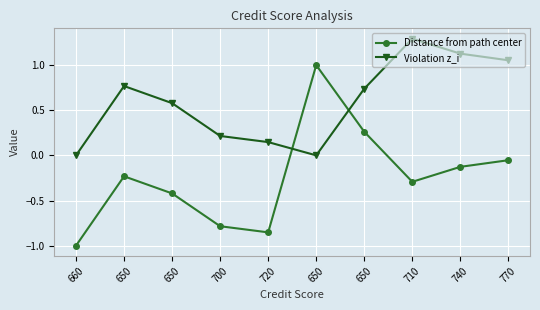

What are all the series names shown in the legend?

Distance from path center, Violation z_i